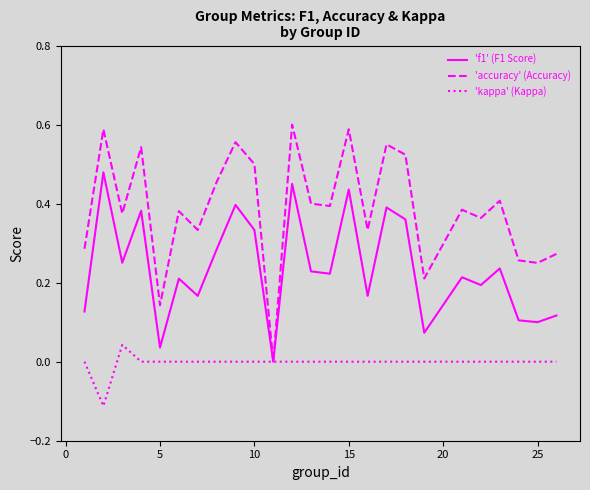

Rank the series by their average value, from highest to lowest.

'accuracy' (Accuracy), 'f1' (F1 Score), 'kappa' (Kappa)